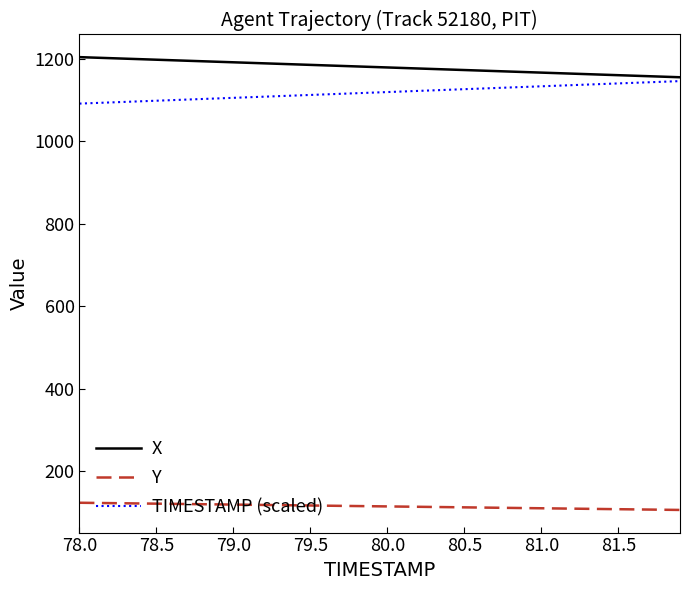

What is the maximum value shown in the chart?

1204.8